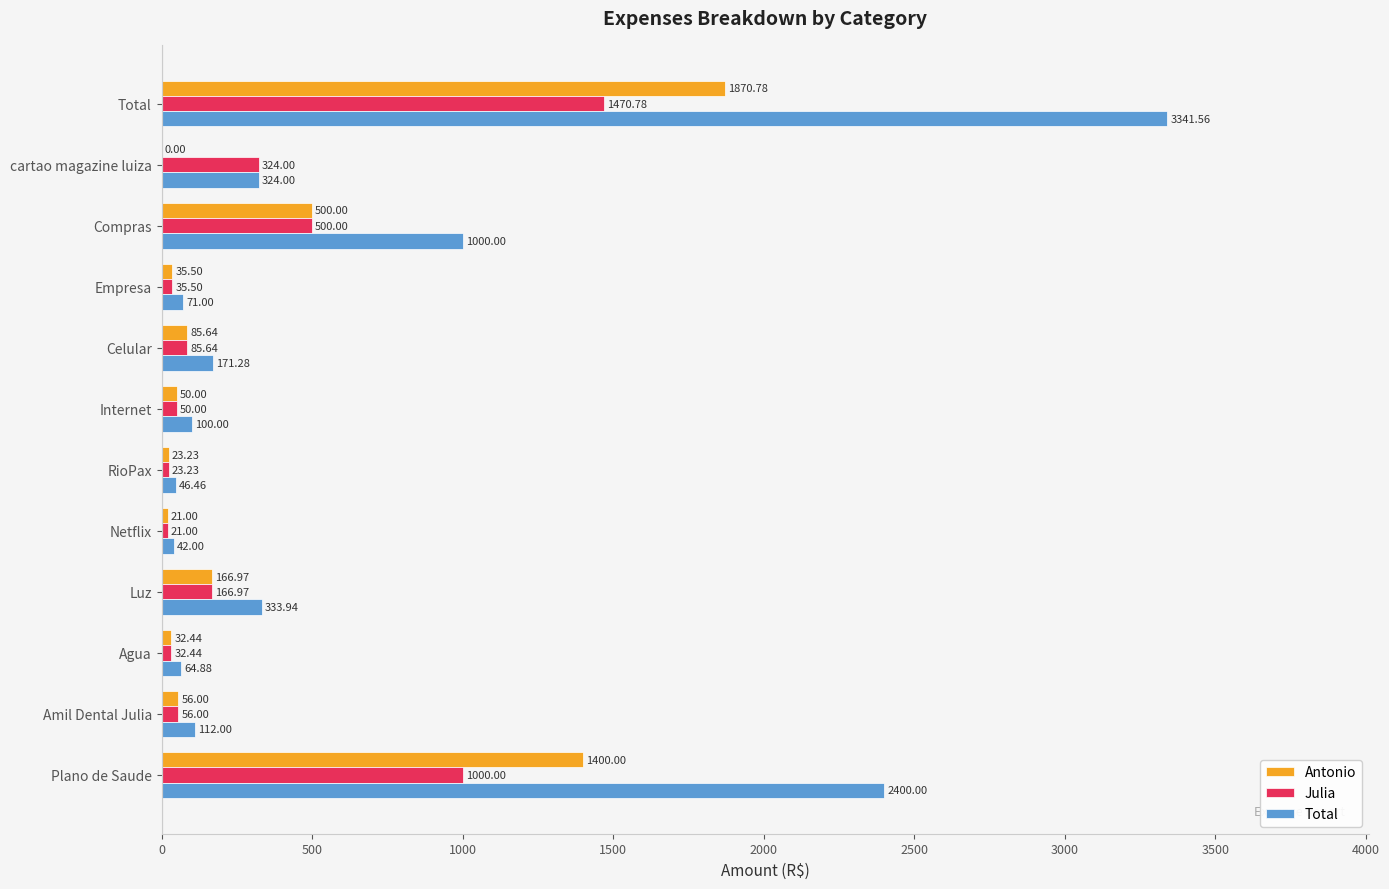

What is the sum of all Antonio values?

4241.6